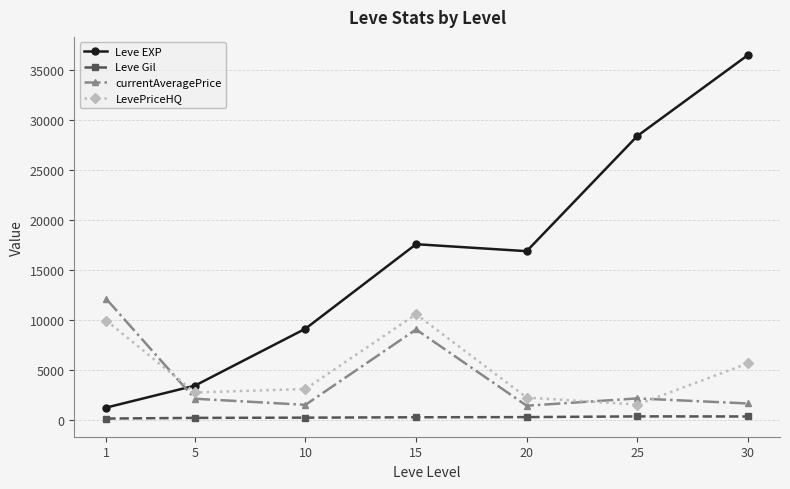

The value of LevePriceHQ at 30 is 5636.5. True or false?

True